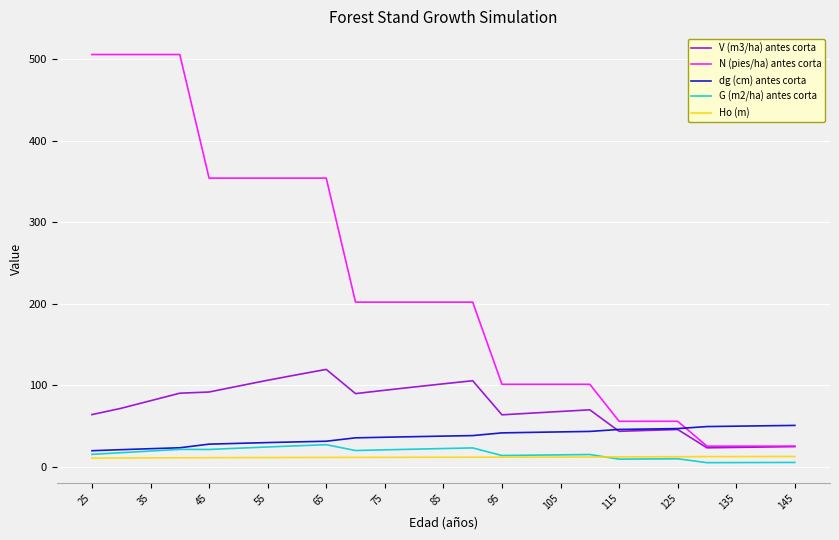

Which series ends up on top after the final intersection of N (pies/ha) antes corta and dg (cm) antes corta?

dg (cm) antes corta